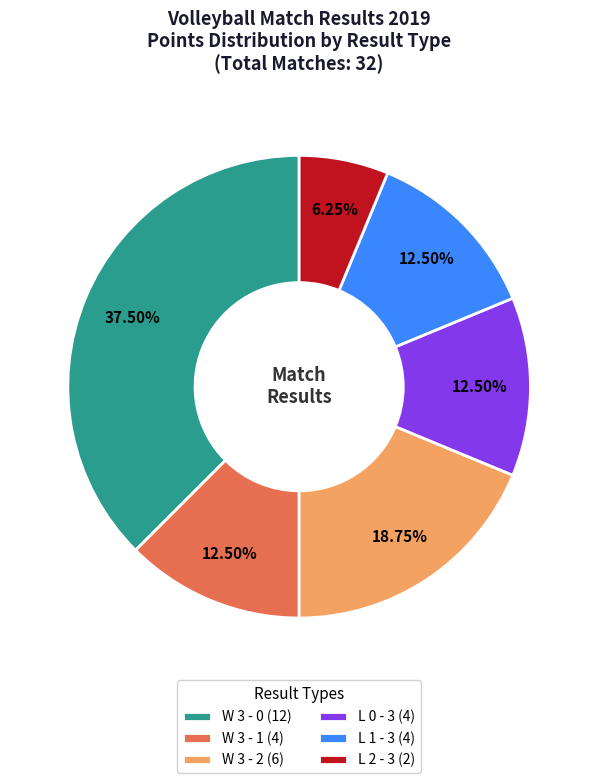

What is the ratio of the value at W 3 - 0 (12) to the value at L 0 - 3 (4)?

3.0